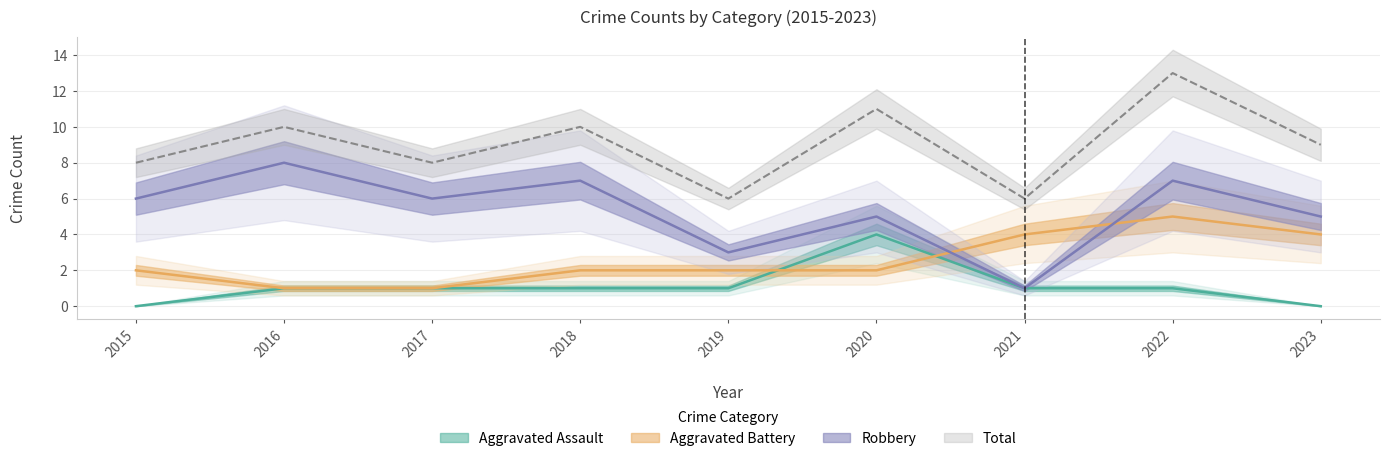

What are all the series names shown in the legend?

Aggravated Assault, Aggravated Battery, Robbery, Total